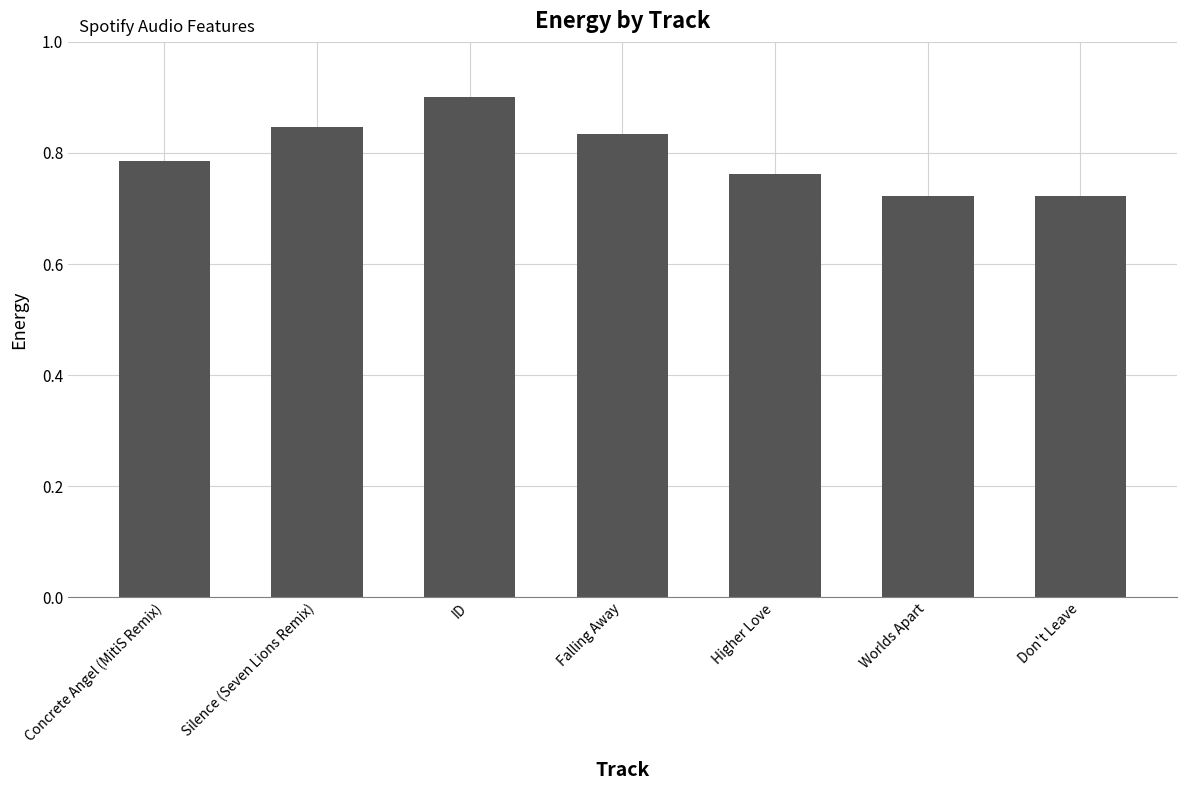

Which category has the highest value across all series?

ID